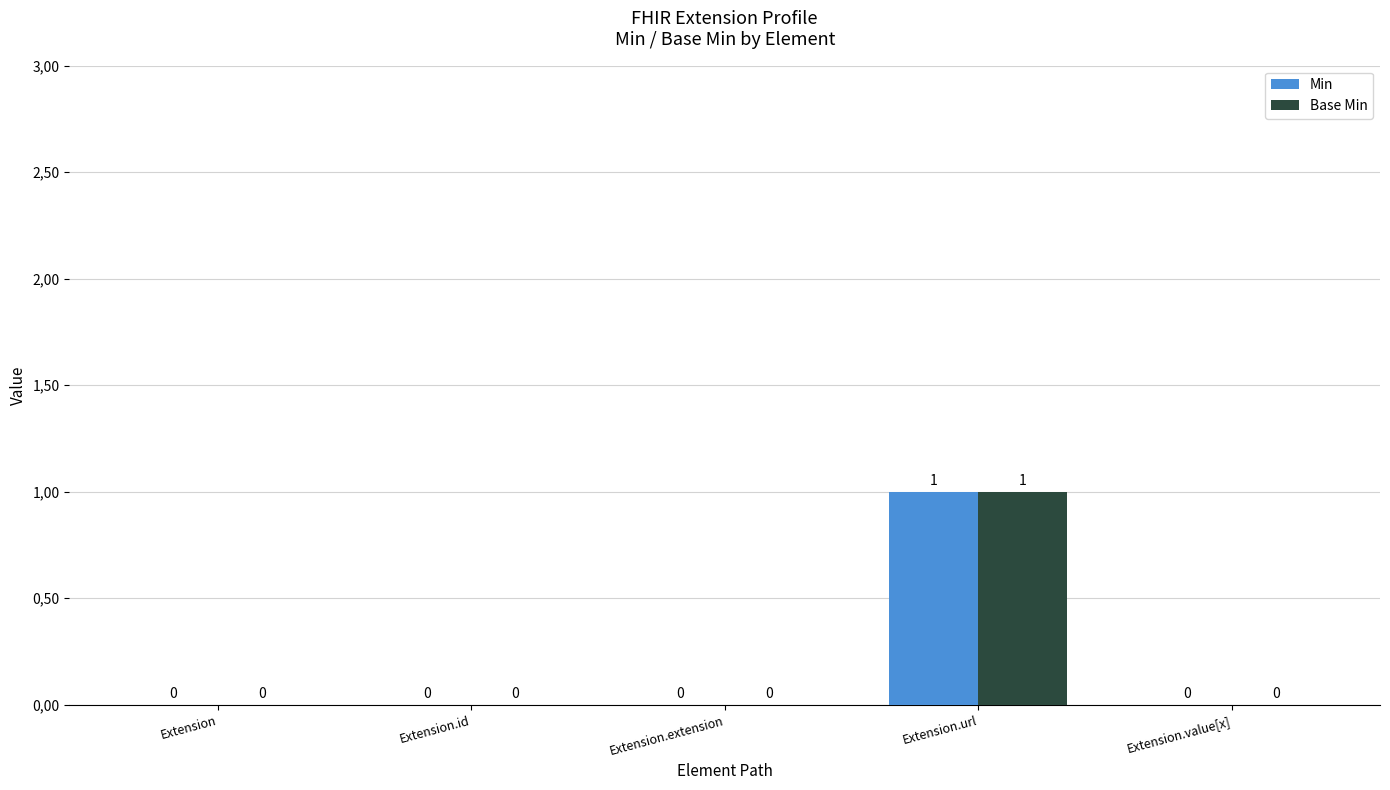

At how many categories does at least one series exceed 0?

1